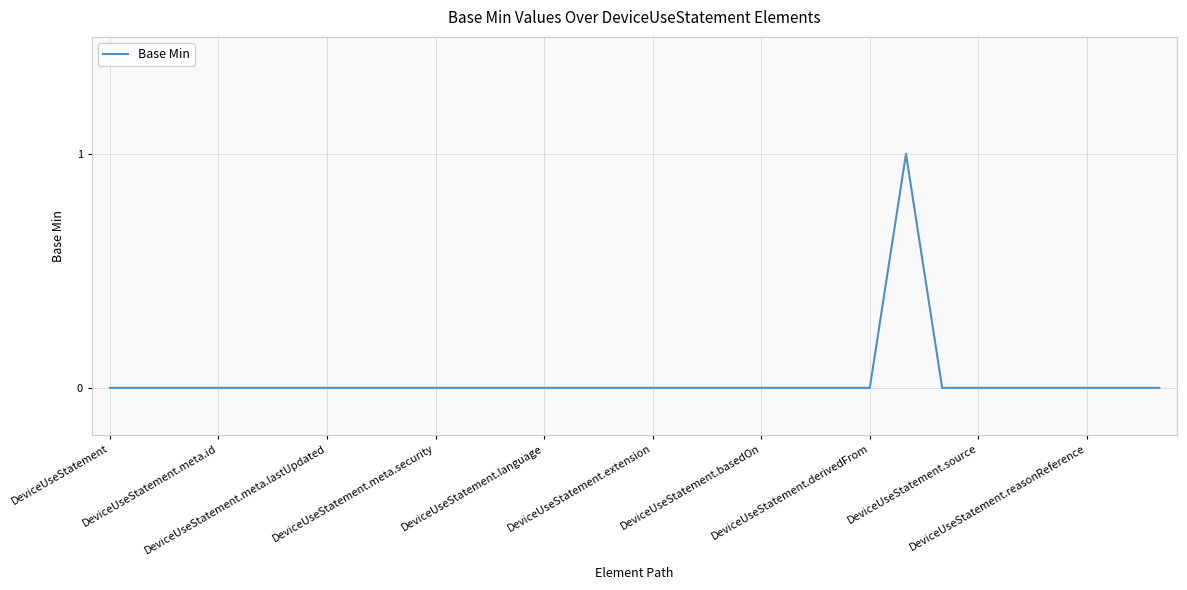

Reading left to right, transcribe all the data shown in this chart.

0	0	0	0	0	0	0	0	0	0	0	0	0	0	0	0	0	0	0	0	0	0	1	0	0	0	0	0	0	0